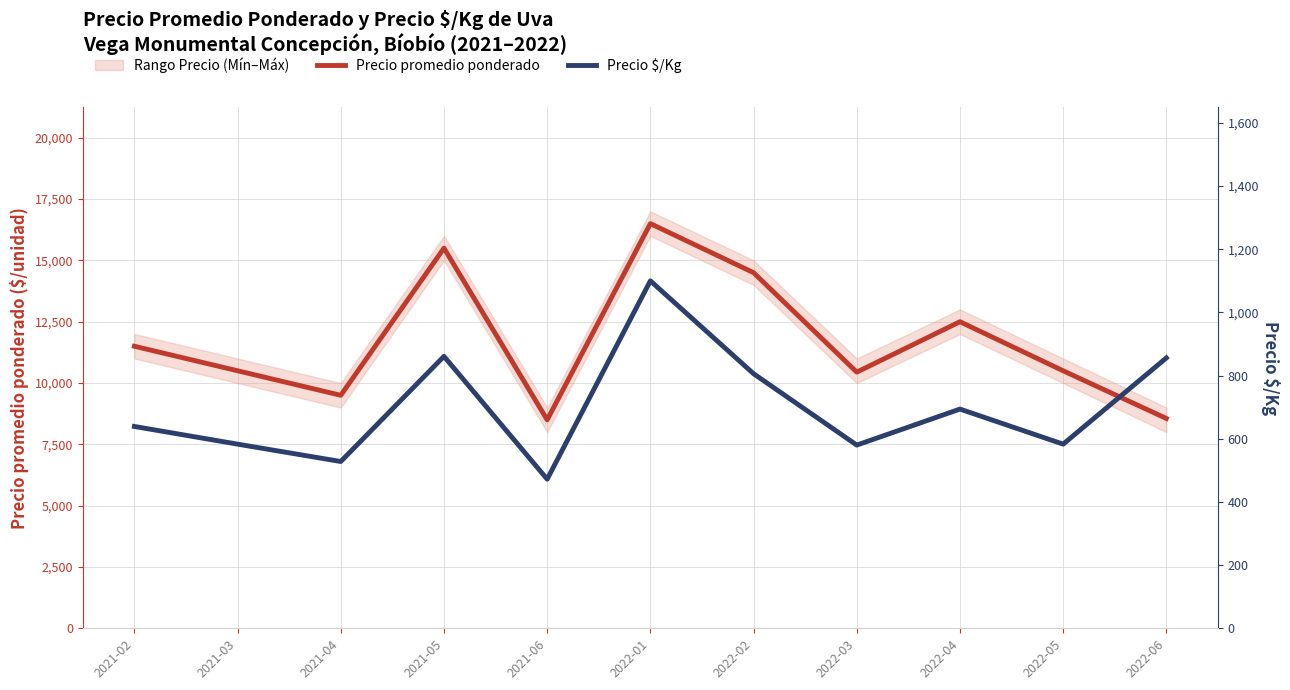

At 2022-02, list the series in order from largest to smallest.

Precio promedio ponderado, Precio $/Kg